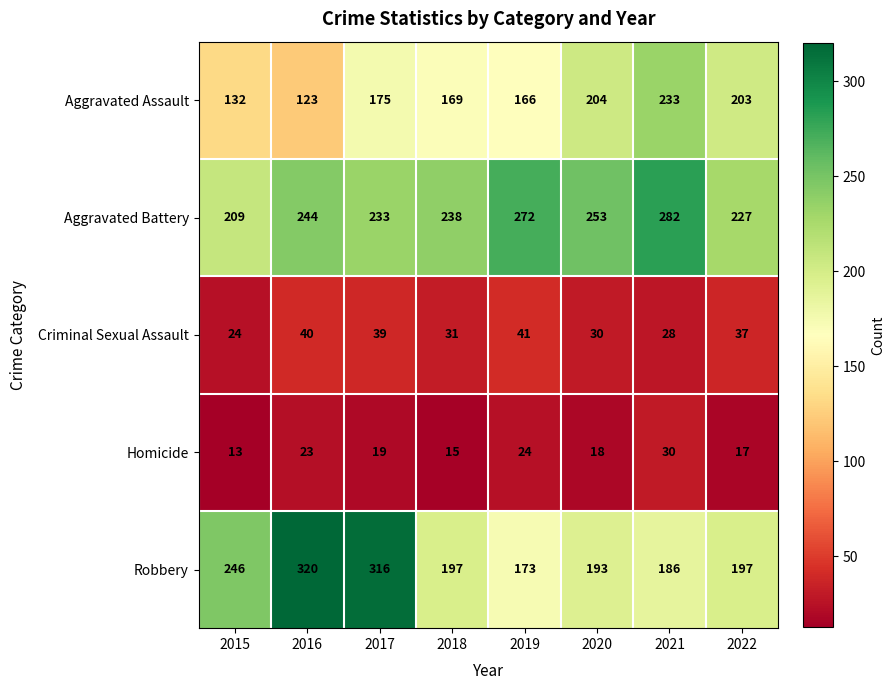

What is the sum of all Aggravated Assault values?

1405